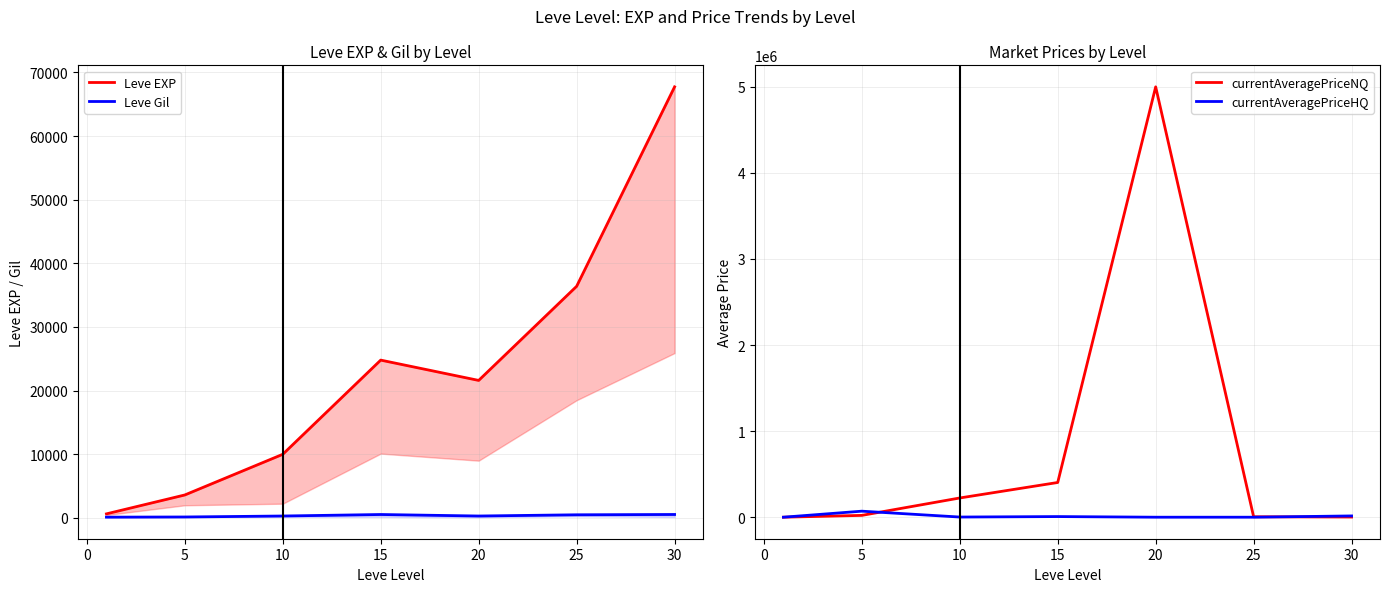

What is the highest value of the Leve EXP series?

67730